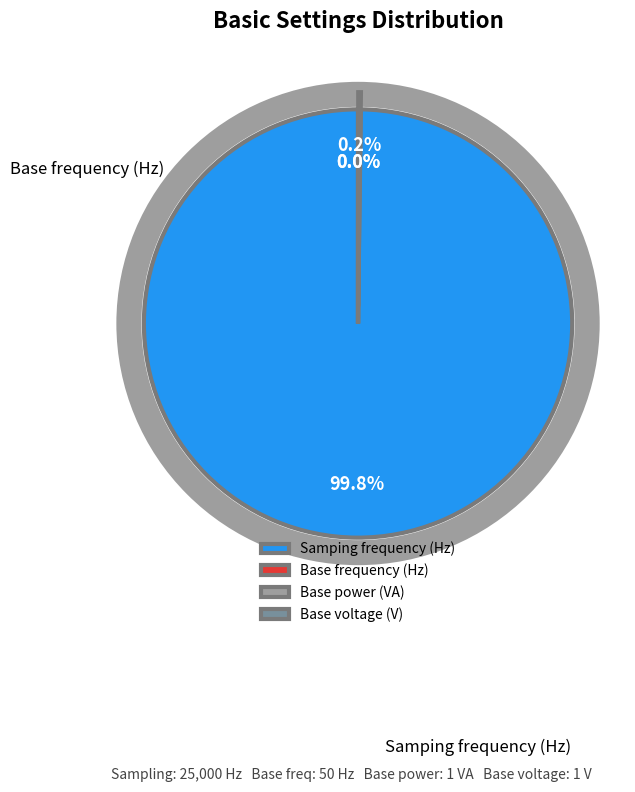

Is there any slice that represents more than half of the pie?

Yes